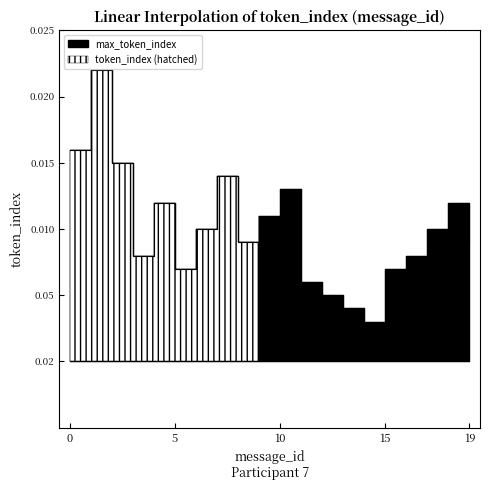

Between 14 and 5, which is larger?

5